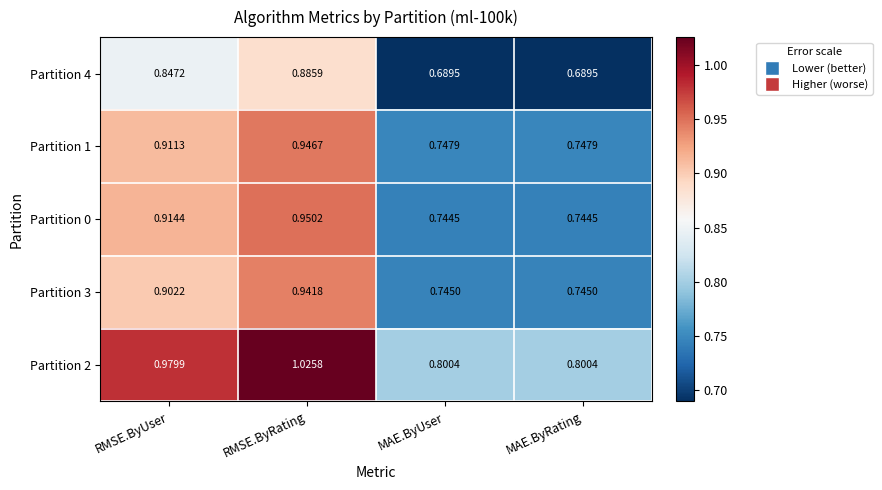

At which category is the sum across all series the highest?

RMSE.ByRating